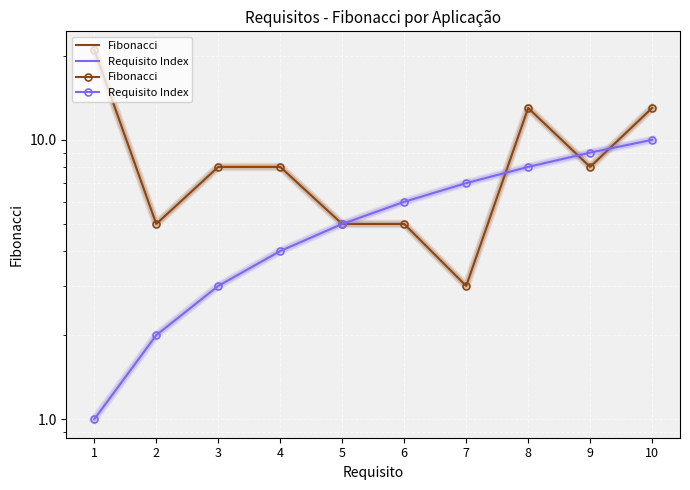

What is the difference between the maximum and minimum values in the Requisito Index series?

9